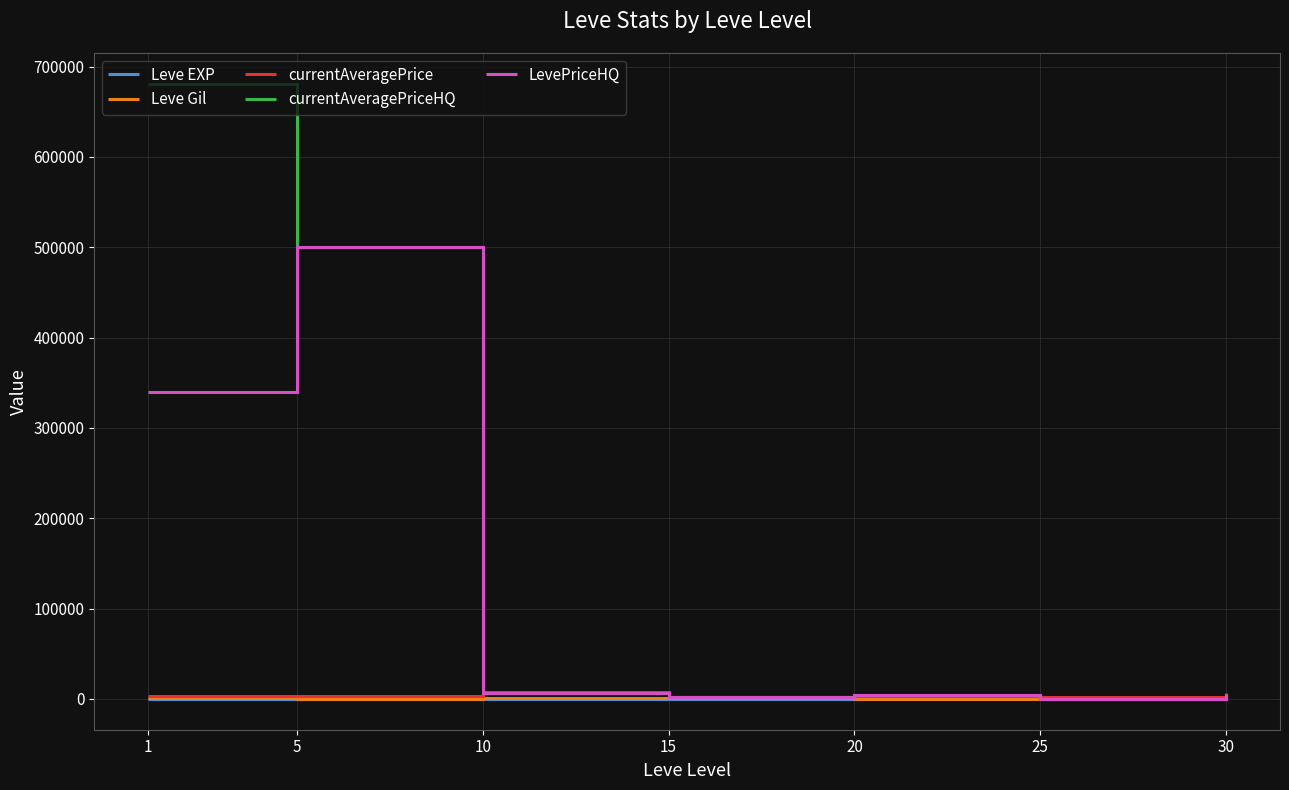

What is the average value of the currentAveragePrice series?

4094.2